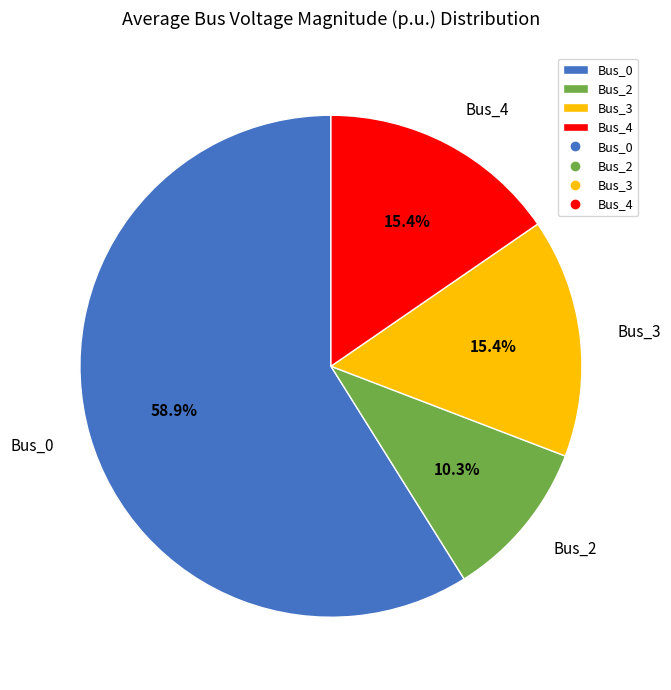

Is there a majority slice in this chart?

Yes